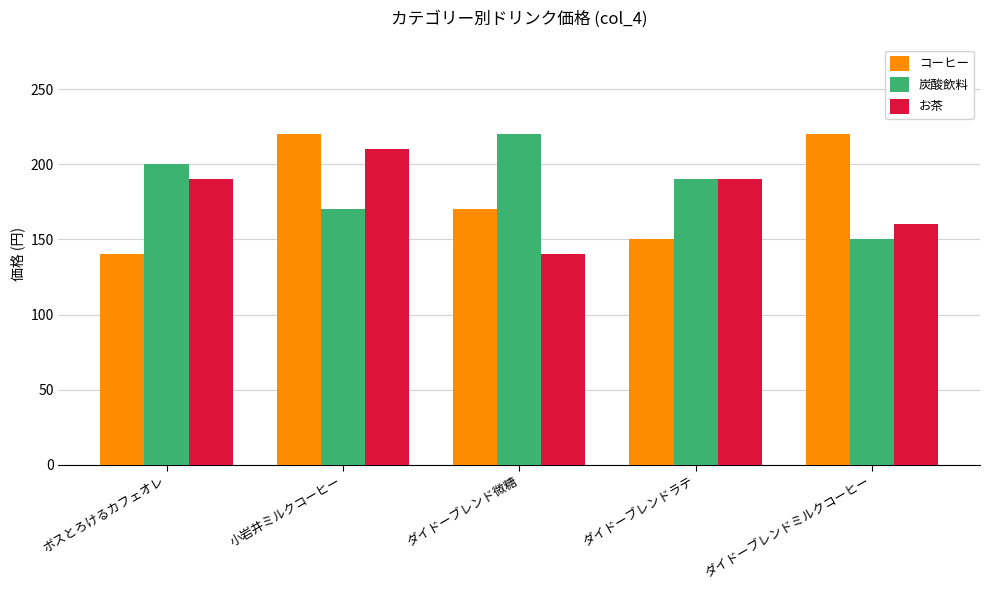

Which series has the largest range (max minus min)?

コーヒー